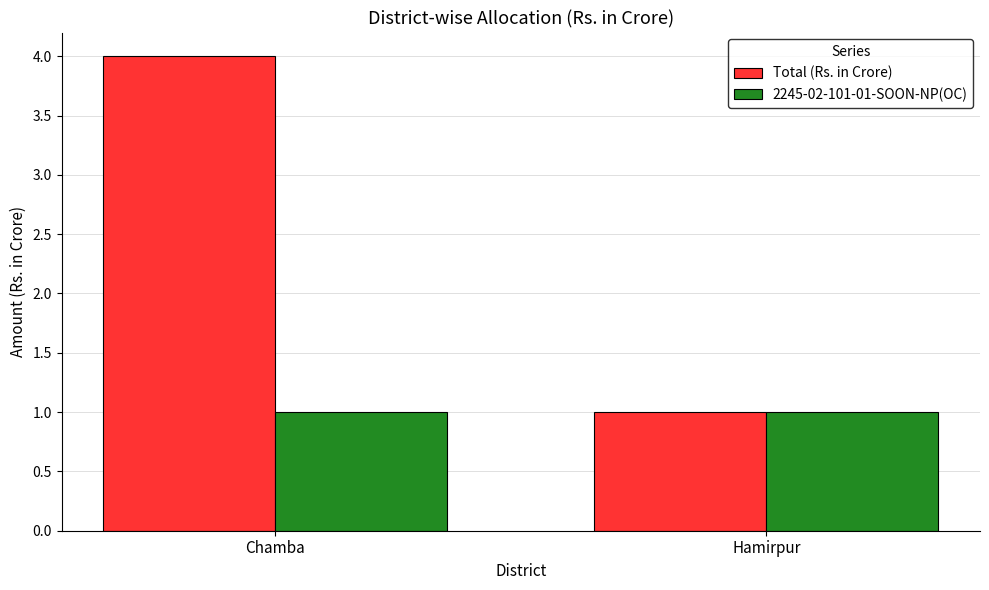

What is the spread (max minus min) of values at Chamba?

3